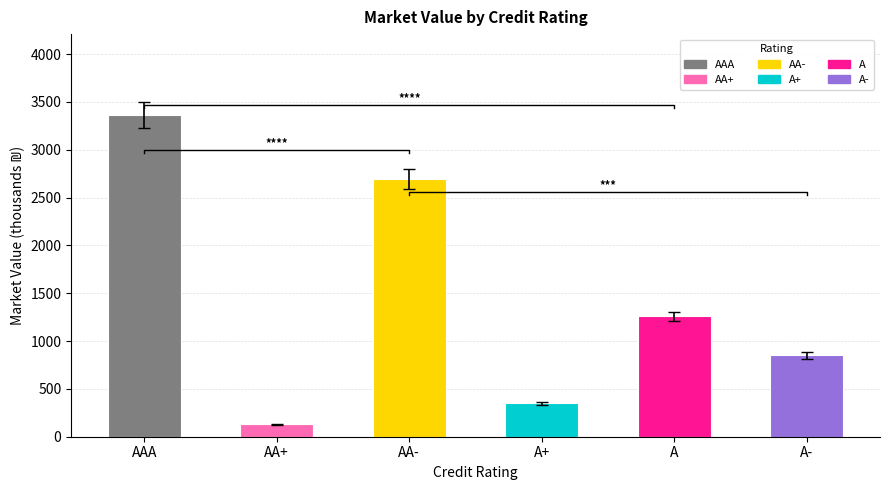

Are the bars grouped side by side (vs. stacked)?

No